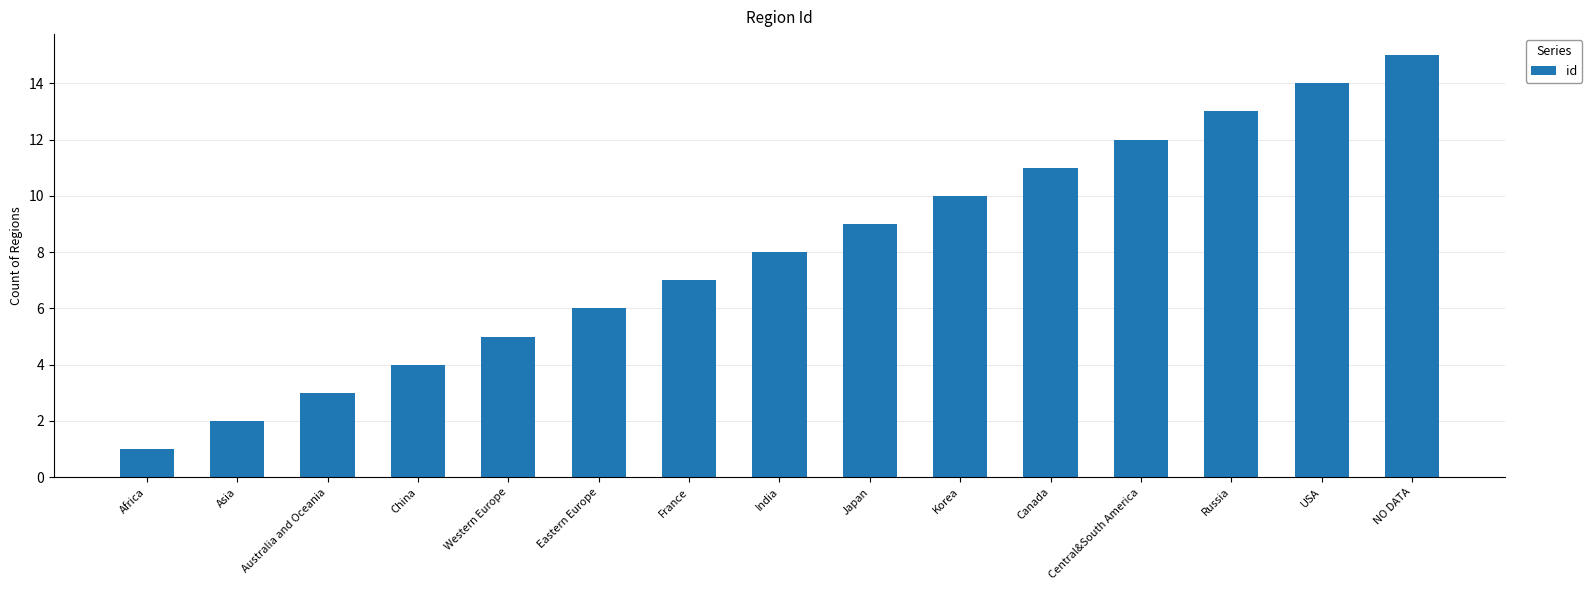

At which category does the chart reach its peak across all series?

NO DATA